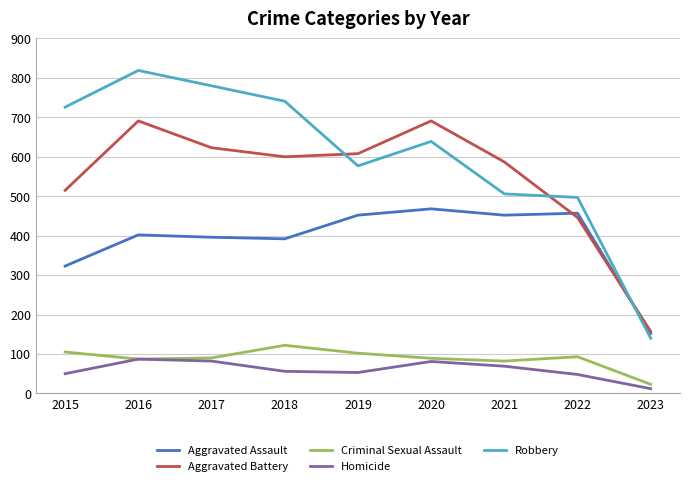

Rank the series at 2015 from lowest to highest value.

Homicide, Criminal Sexual Assault, Aggravated Assault, Aggravated Battery, Robbery